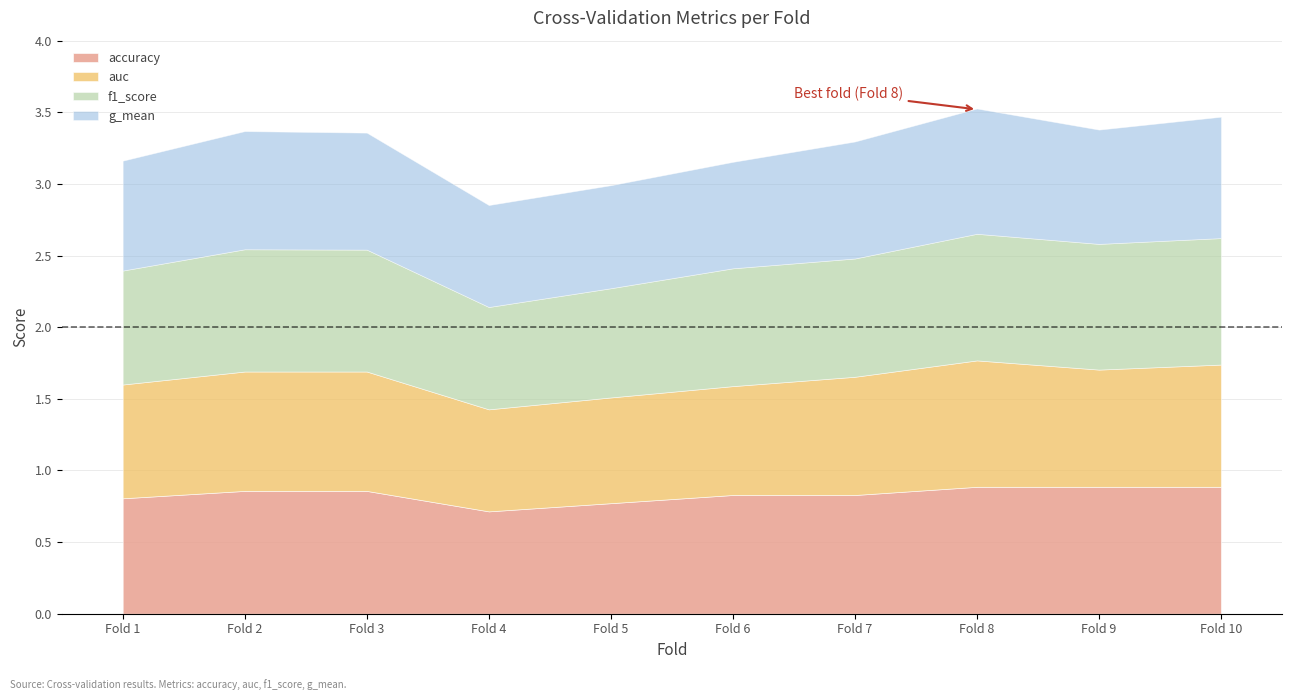

What is the value of the f1_score point at the 9th from the left?

0.9